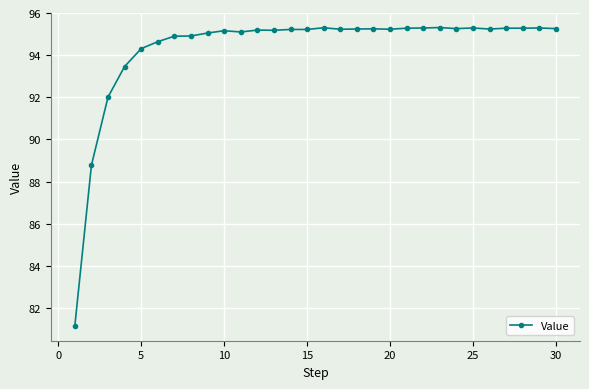

What is the greatest value displayed?

95.3